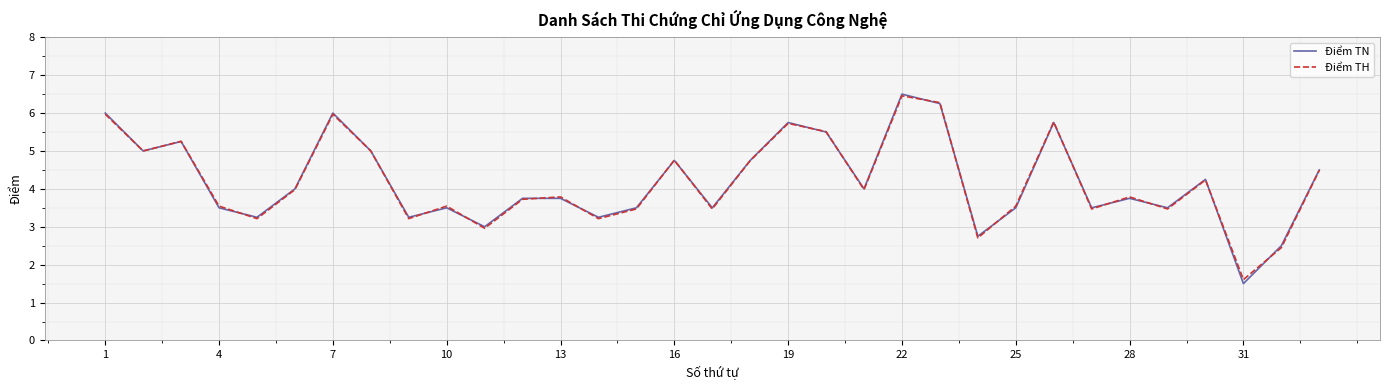

Which series has the widest spread of values?

Điểm TN